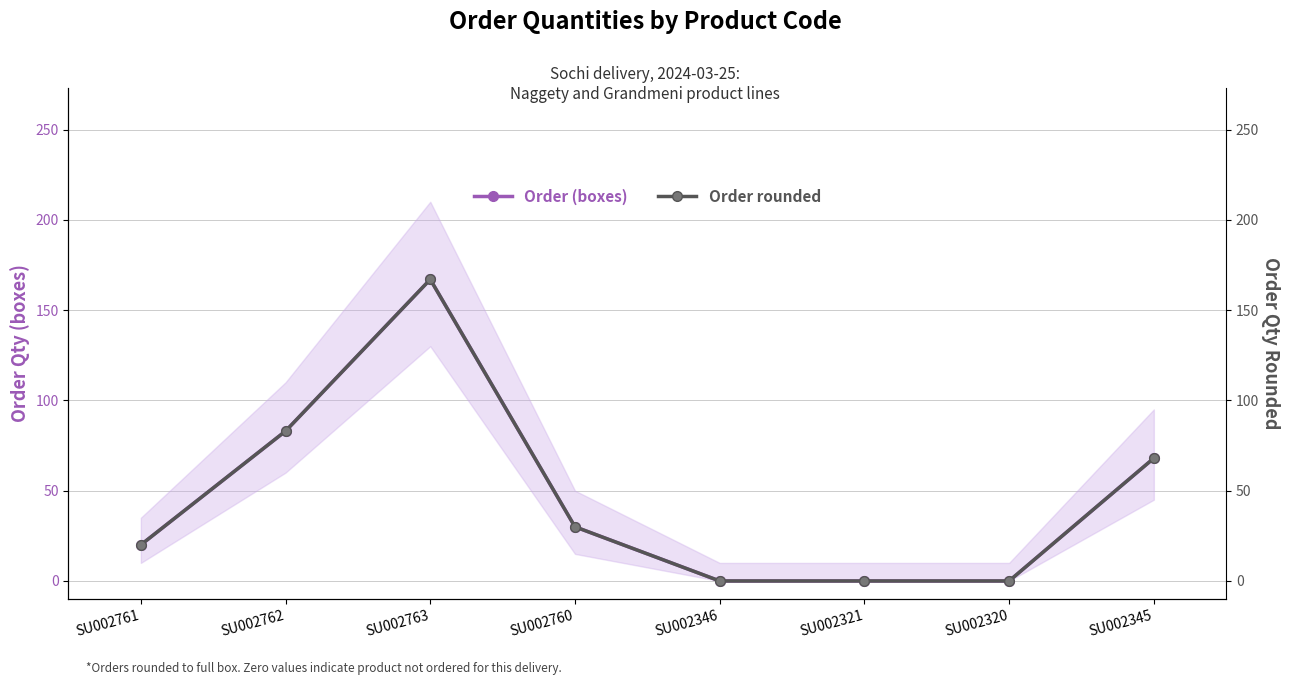

Reading left to right, list all the values displayed in this chart.

Order (boxes): SU002761=20	SU002762=83	SU002763=167	SU002760=30	SU002346=0	SU002321=0	SU002320=0	SU002345=68
Order rounded: SU002761=20	SU002762=83	SU002763=167	SU002760=30	SU002346=0	SU002321=0	SU002320=0	SU002345=68